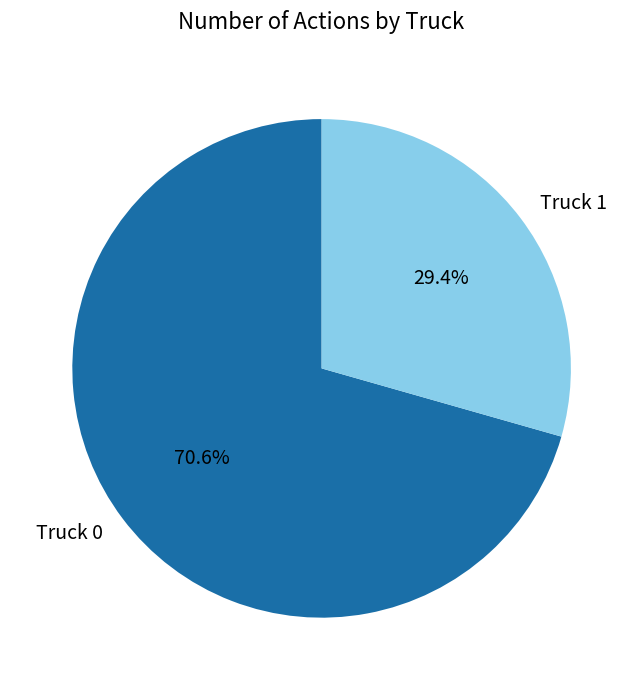

Which slice represents more than half of the pie?

Truck 0